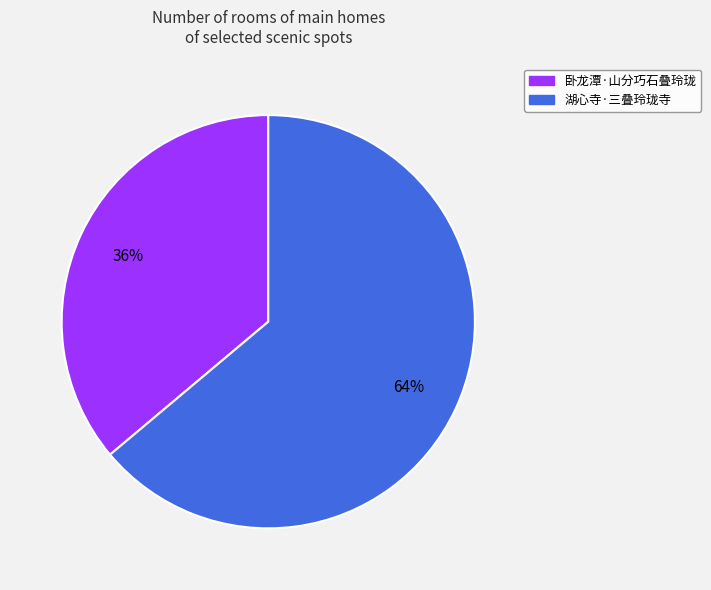

How many slices are in this pie chart?

2